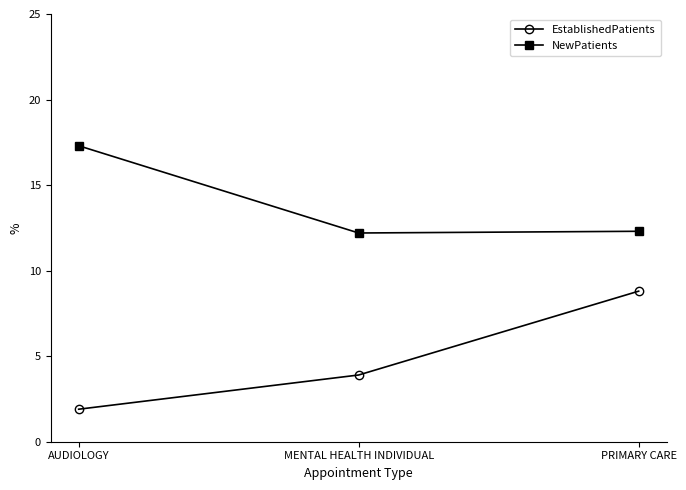

How many values in the EstablishedPatients series are below 3?

1